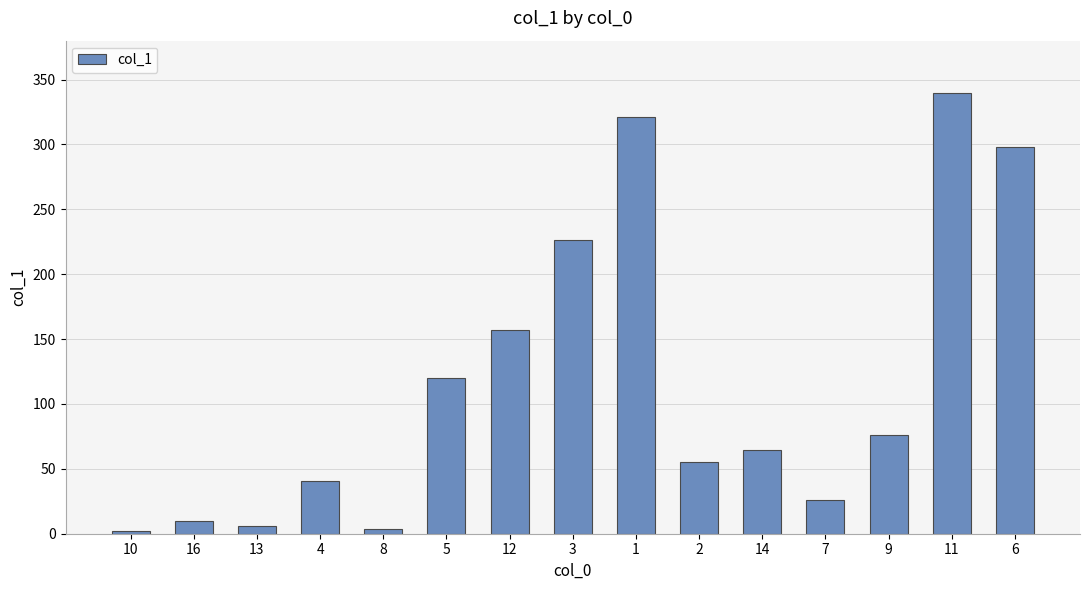

At which category does the chart reach its peak across all series?

11